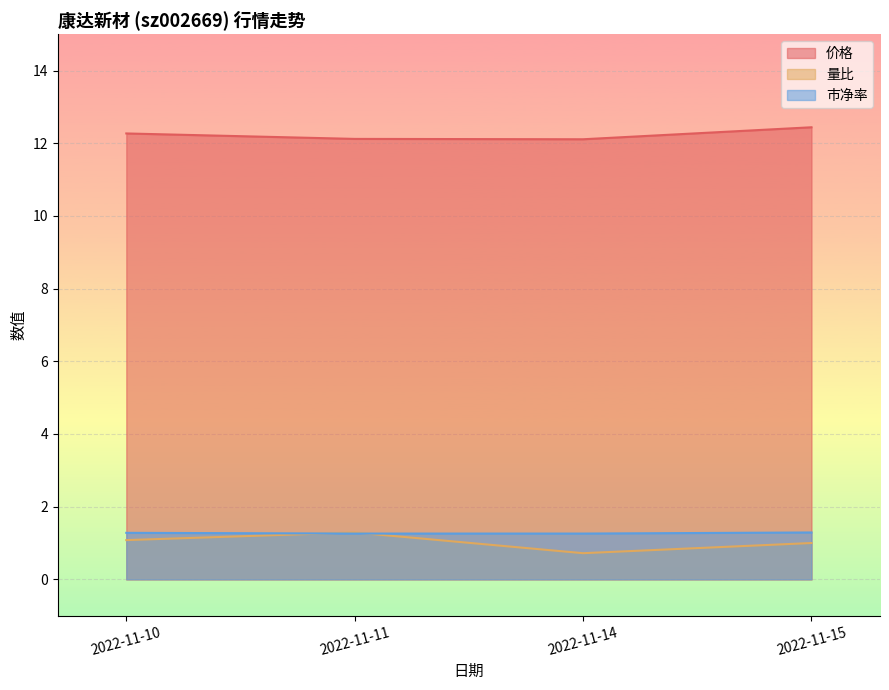

What is the value of the 市净率 point at the 2nd from the left?

1.3